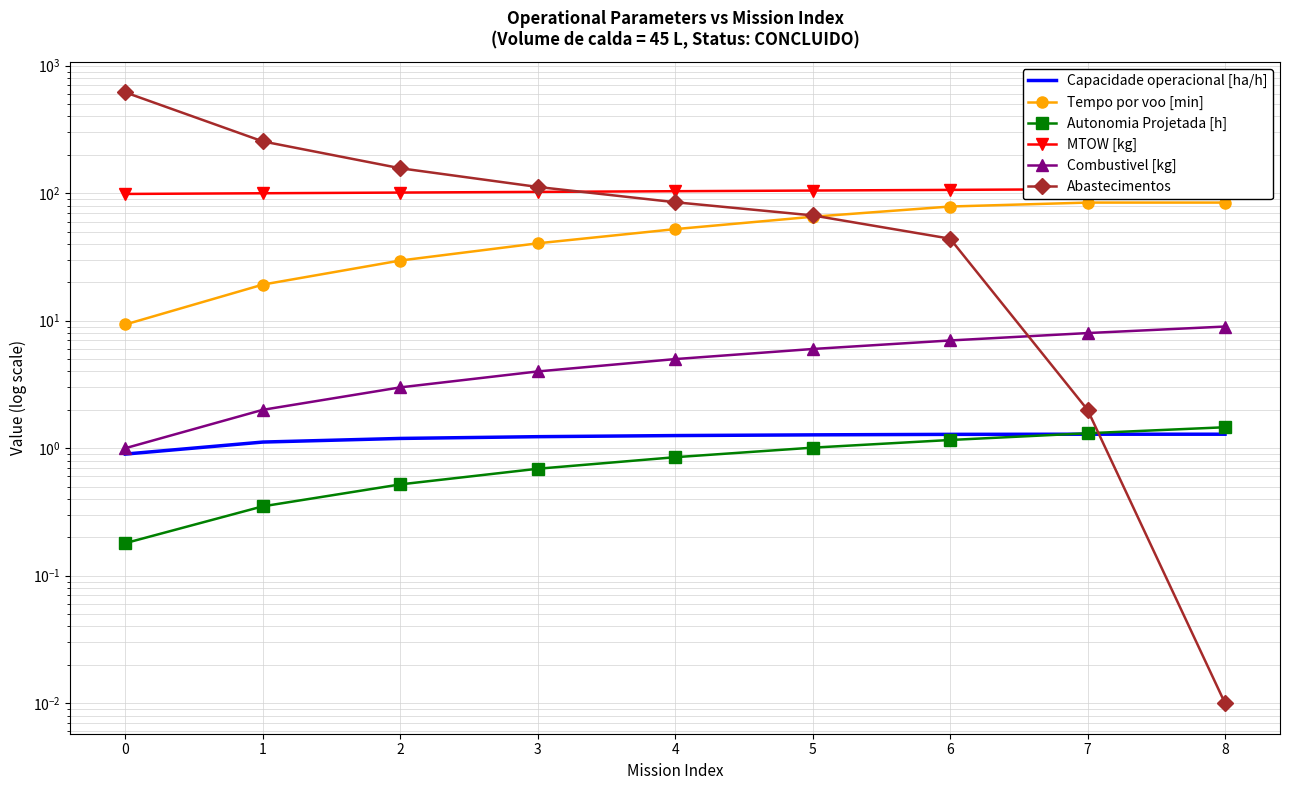

What is the total value across all series at 7?

204.5